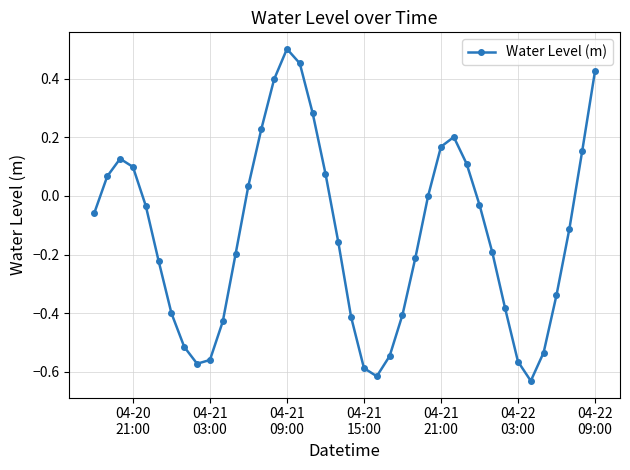

What is the sum of all values?

-5.4